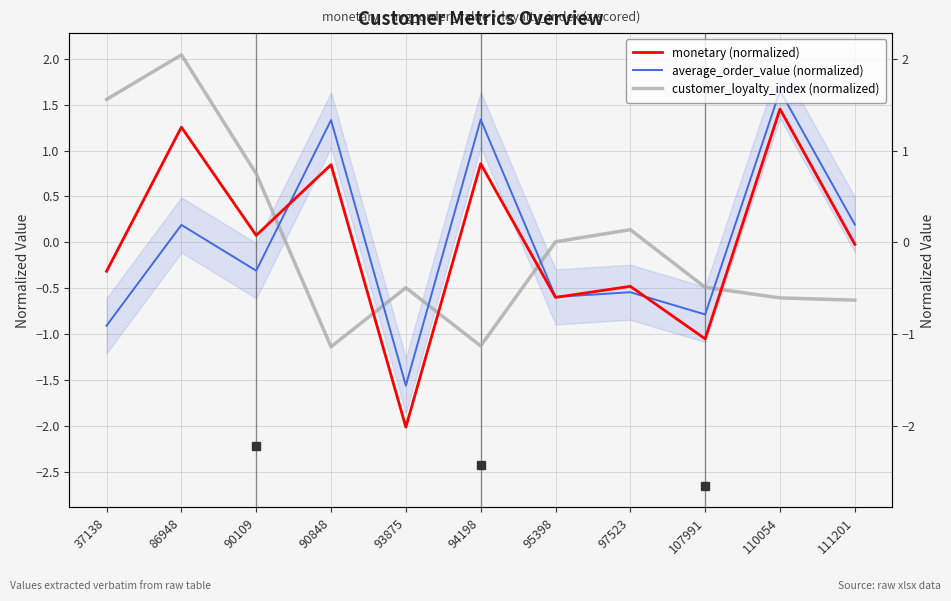

The average_order_value (normalized) series shows 0.2 at 86948. True or false?

True